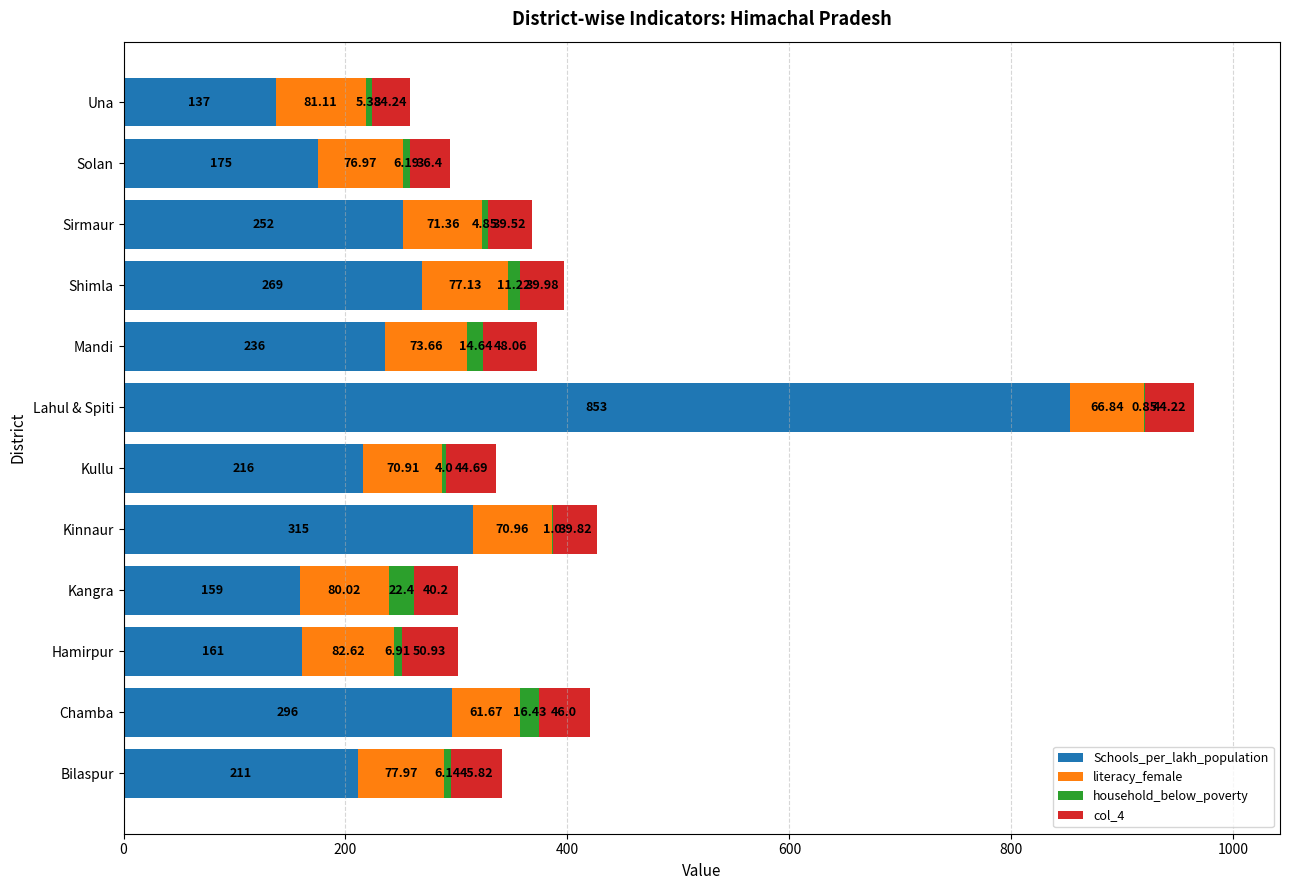

At which category is the sum across all series the highest?

Lahul & Spiti